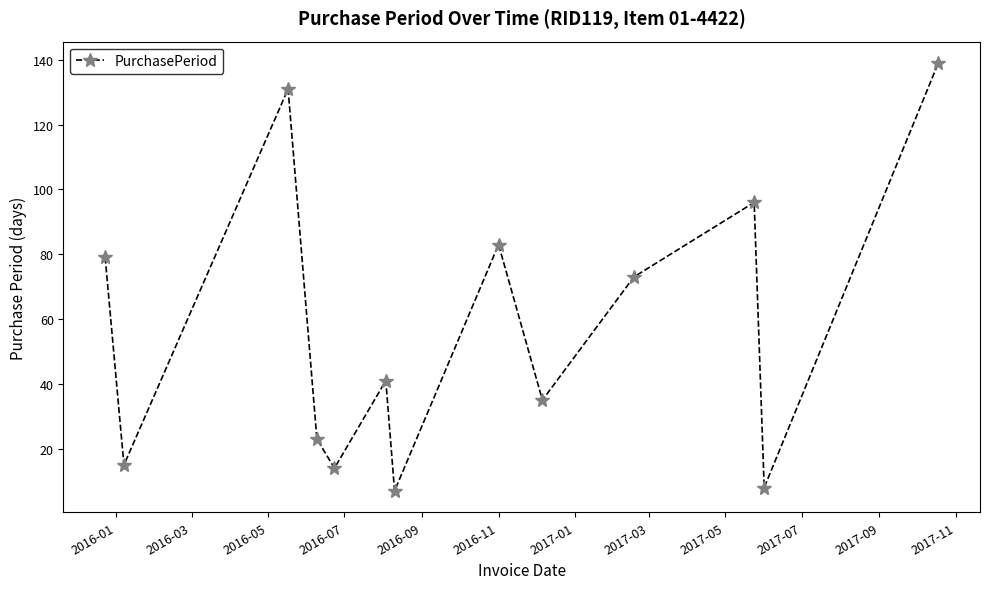

What is the value of the 5th point from the left?

14